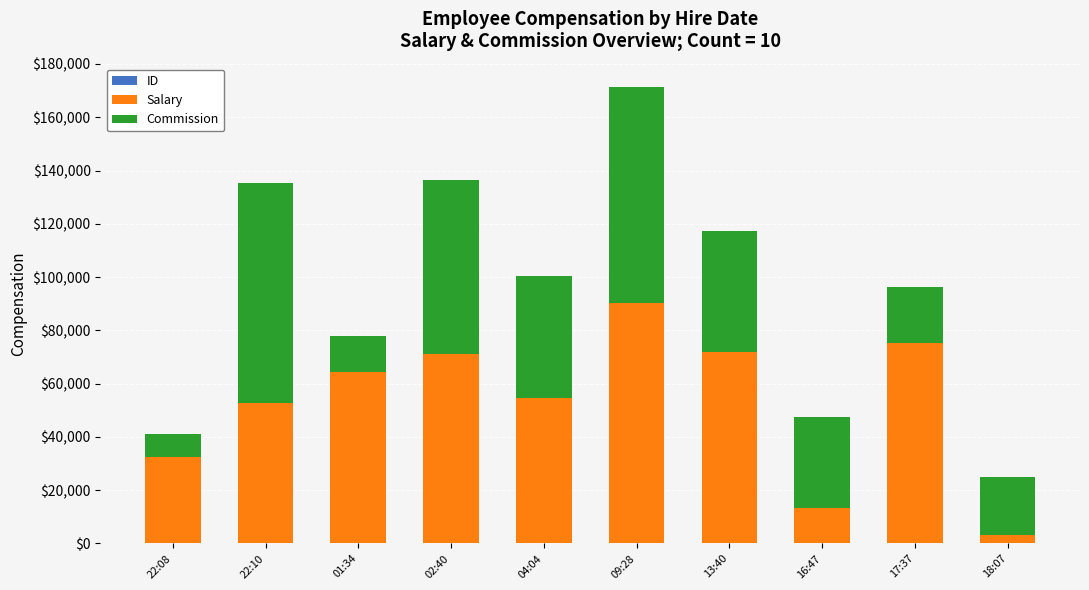

At which category is the sum across all series the highest?

09:28